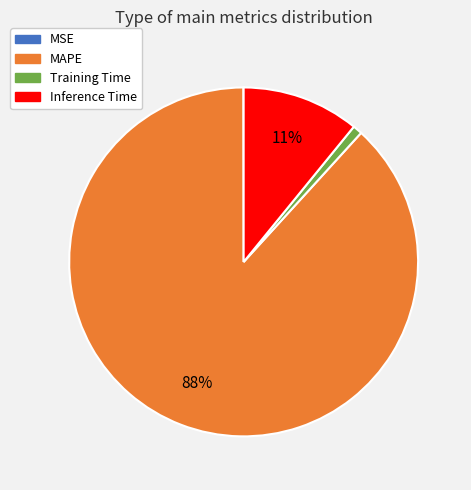

True or false: Training Time accounts for 11% of the total.

False